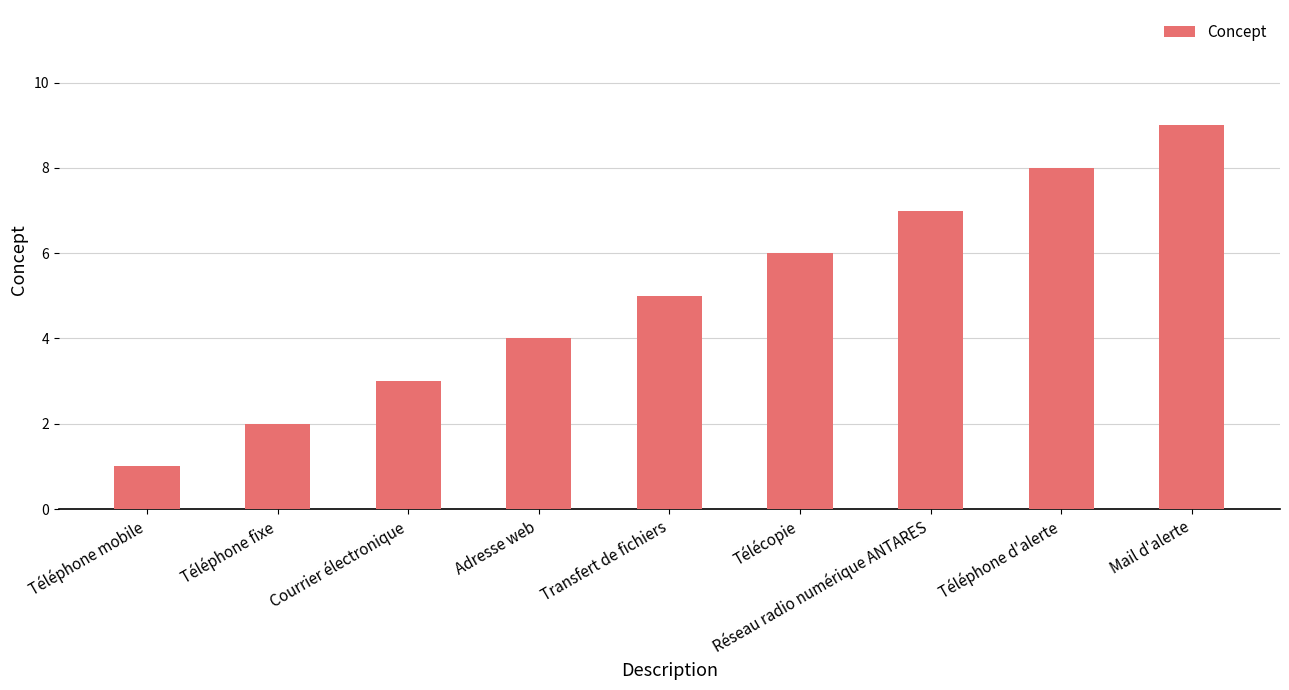

True or false: the data shows 4 at Adresse web.

True